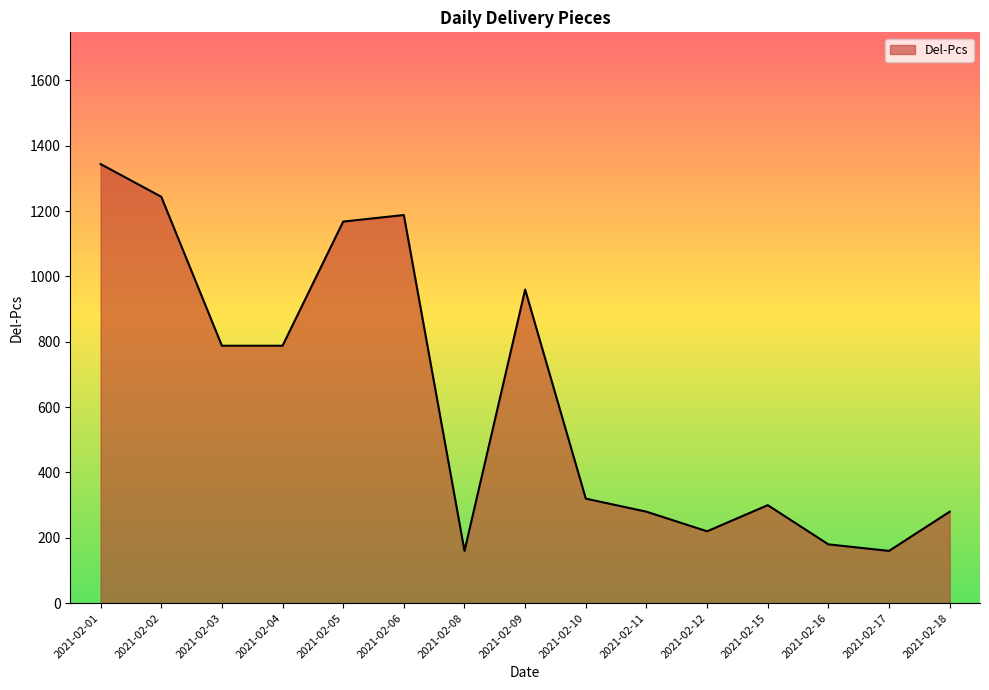

How many lines are shown in the chart?

1